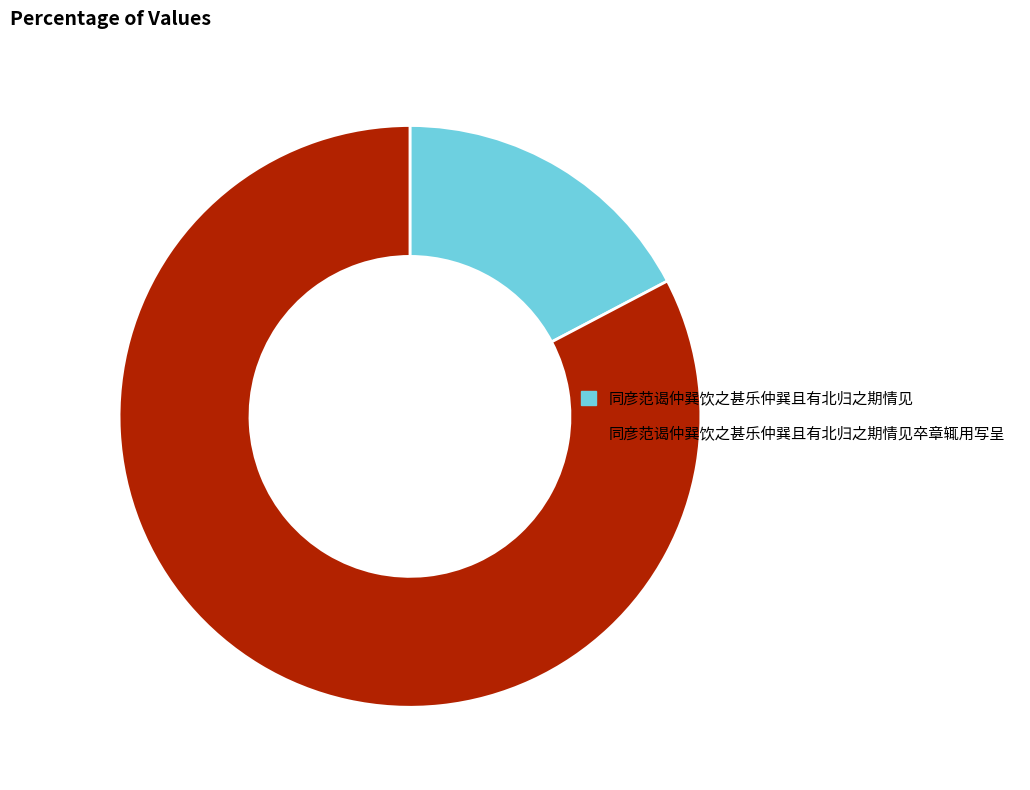

Which category has the smallest portion of the pie?

同彦范谒仲巽饮之甚乐仲巽且有北归之期情见